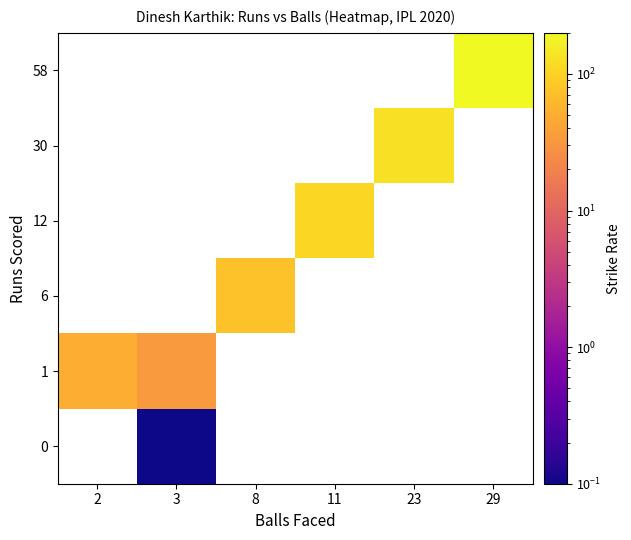

How many series are shown in this chart?

6